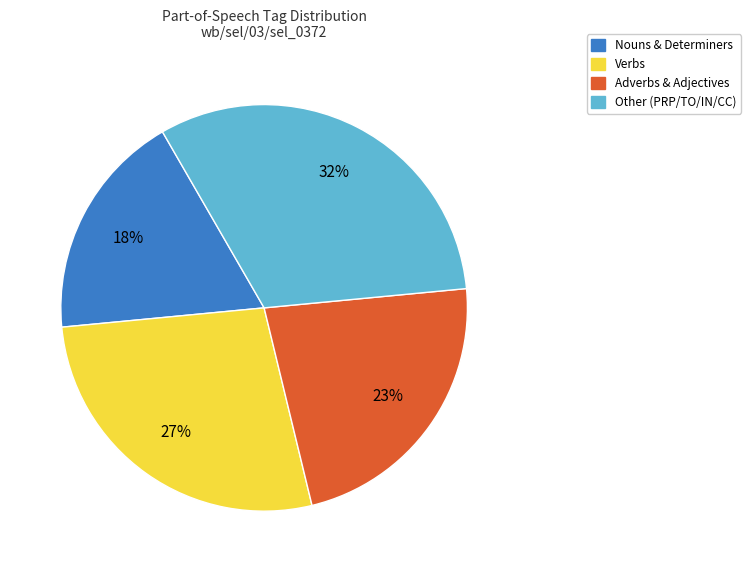

To the nearest percent, what is the difference between the largest and smallest slice percentages?

14%